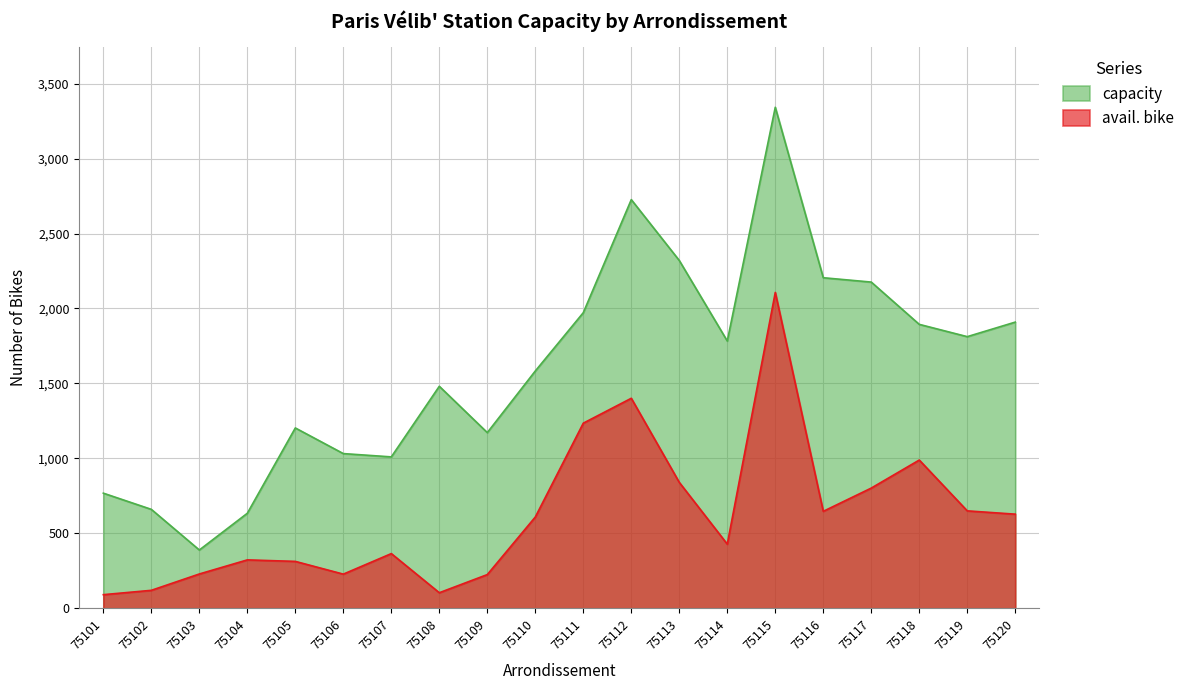

The value of avail. bike at 75101 is 91. True or false?

True